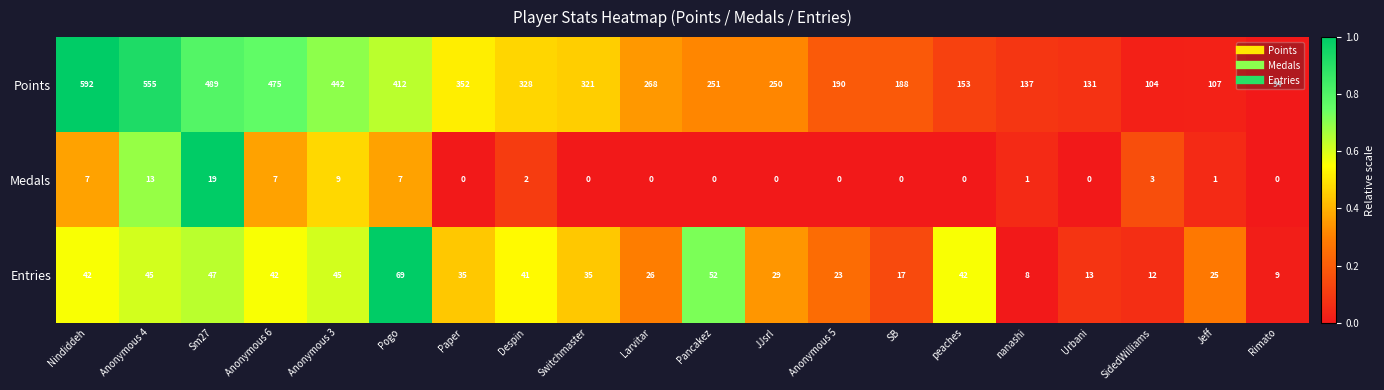

The value of Points at Anonymous 4 is 921. True or false?

False